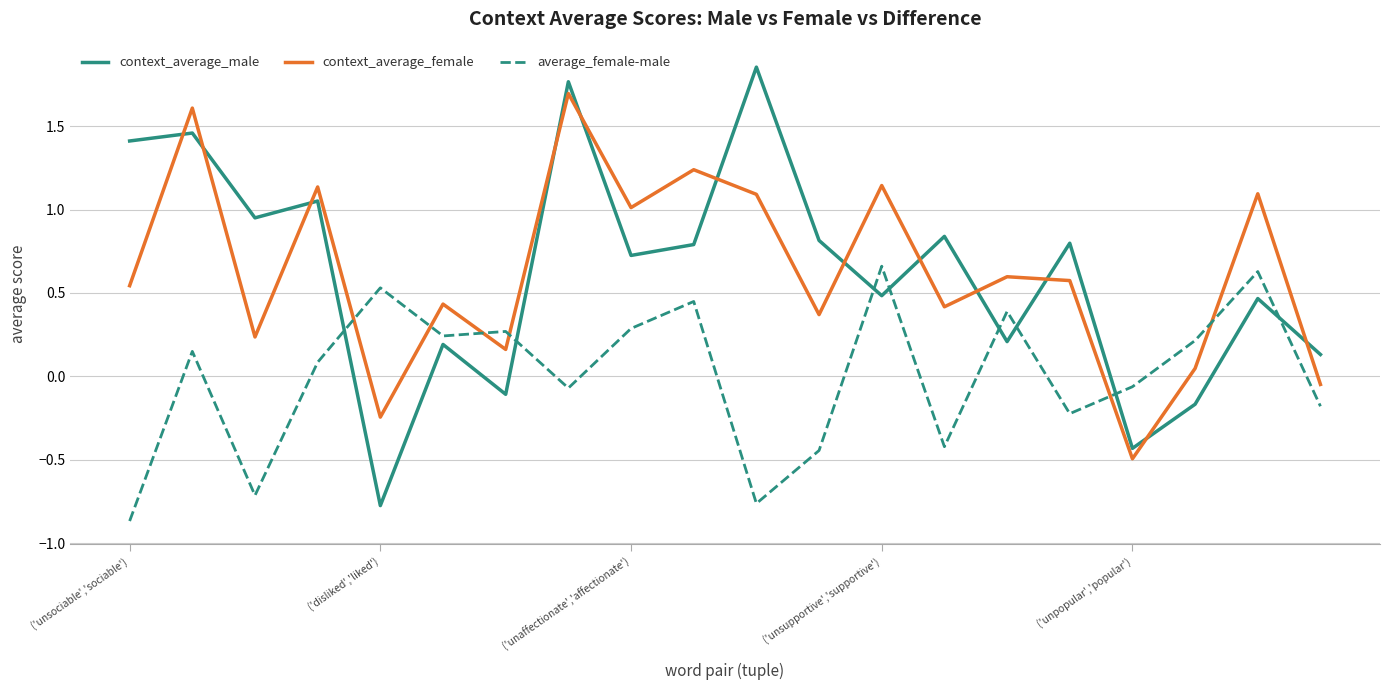

Rank the series by their maximum value, from highest to lowest.

context_average_male, context_average_female, average_female-male